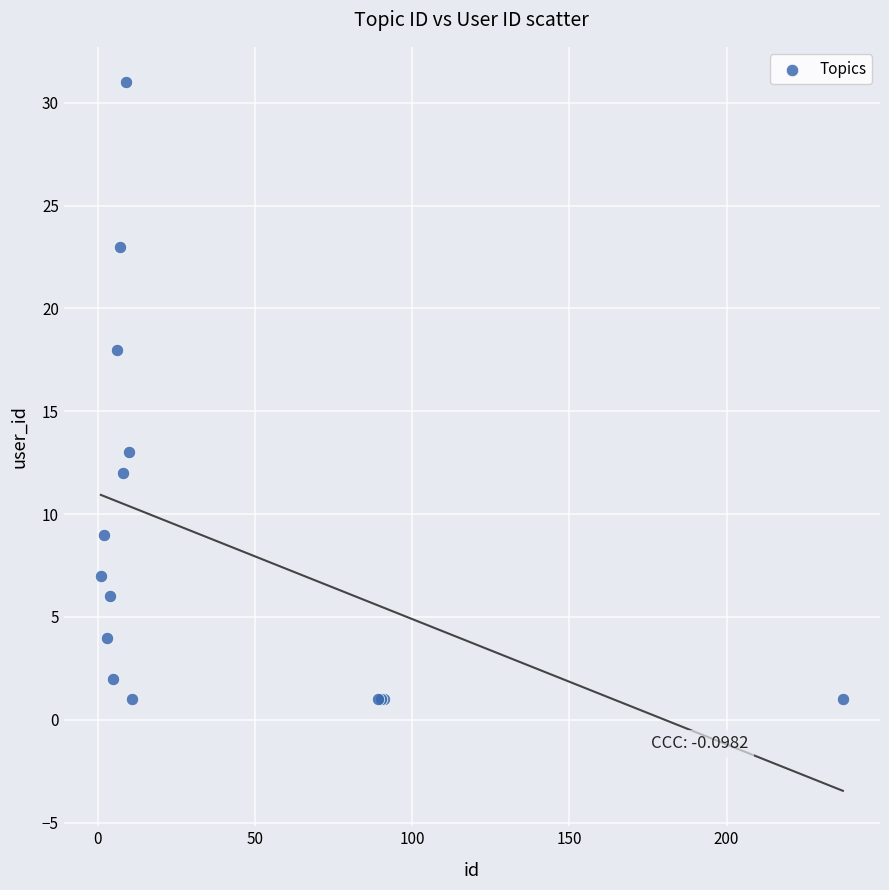

What Y value in the scatter plot is closest to 16?

18